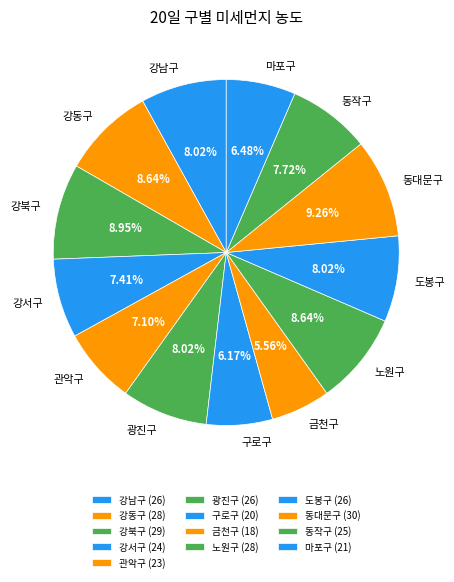

Does 구로구 account for over 50% of the chart?

No